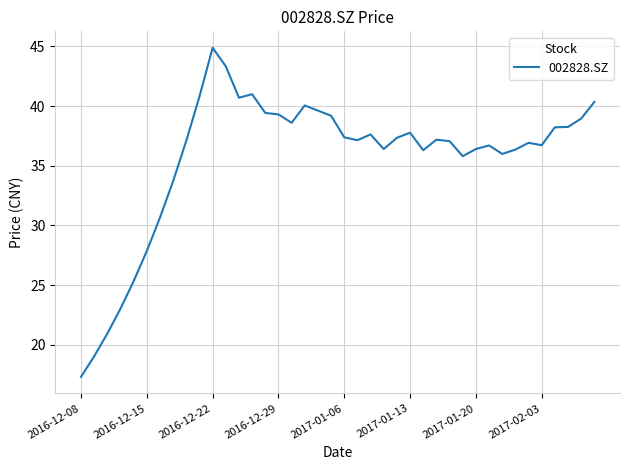

What is the greatest value displayed?

44.9